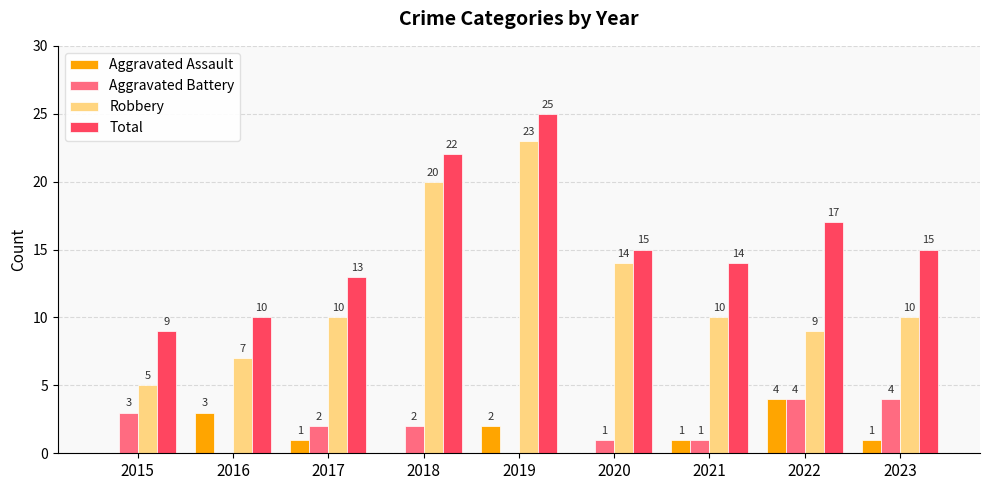

How many values in Aggravated Assault are above zero?

6